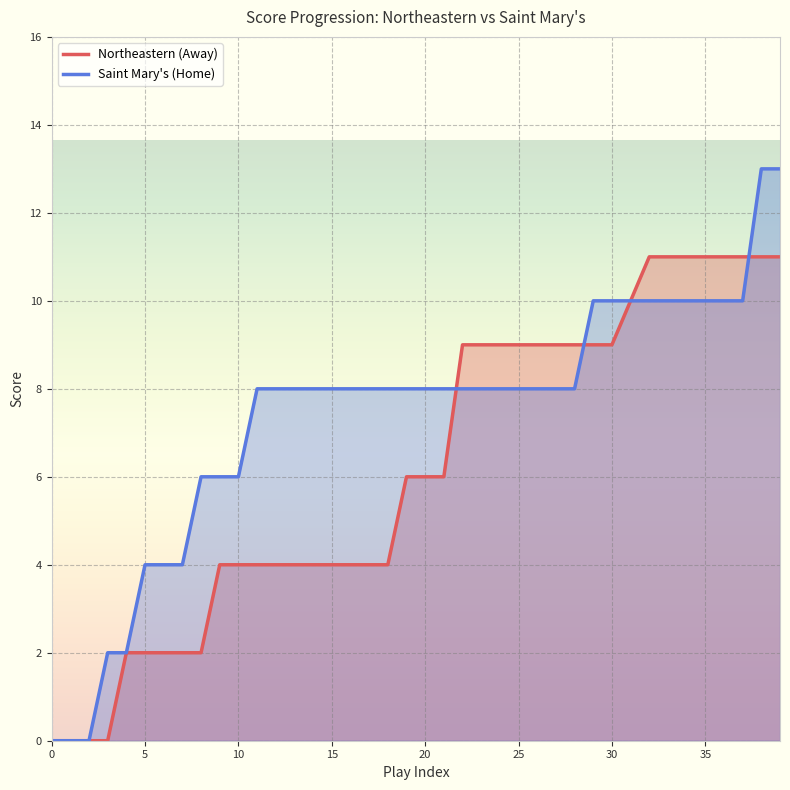

How many lines are shown in the chart?

2